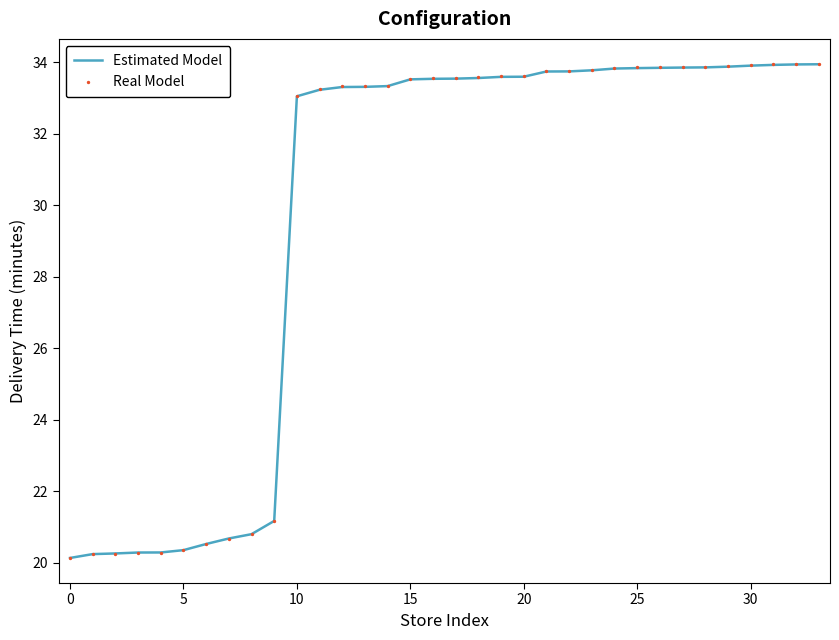

Which series has the largest total across all categories?

Real Model